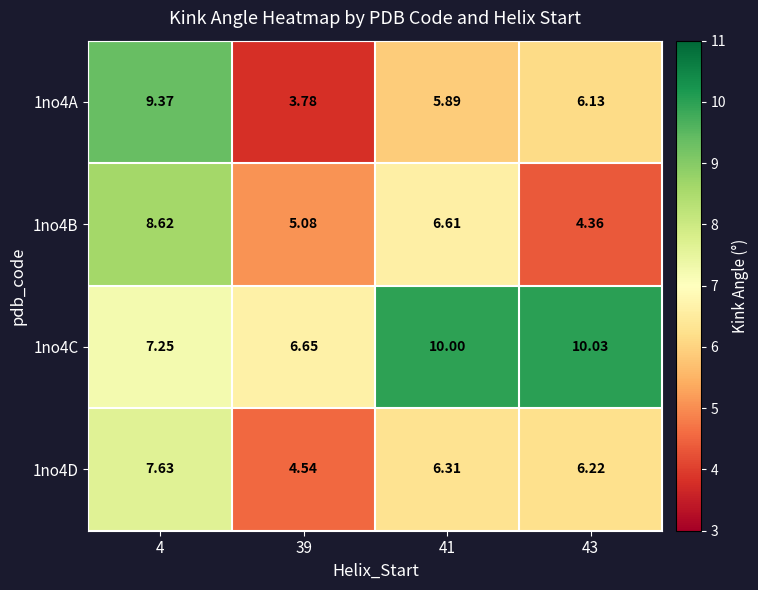

Is the value of 1no4C at 43 greater than the value of 1no4A at 43?

Yes